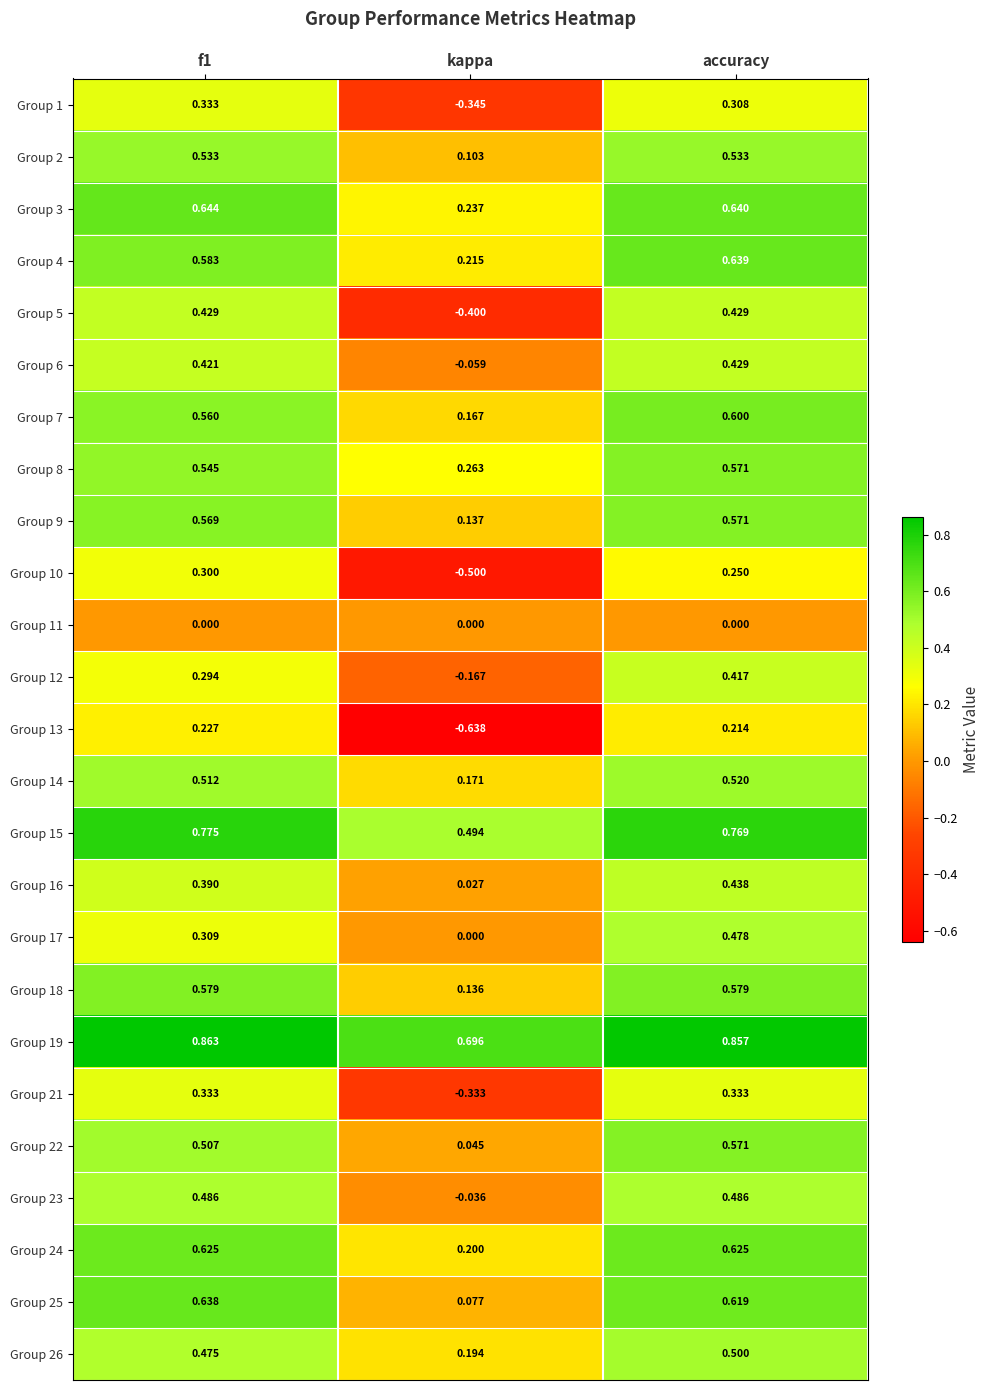

What is the difference between the highest and lowest values at kappa?

1.3